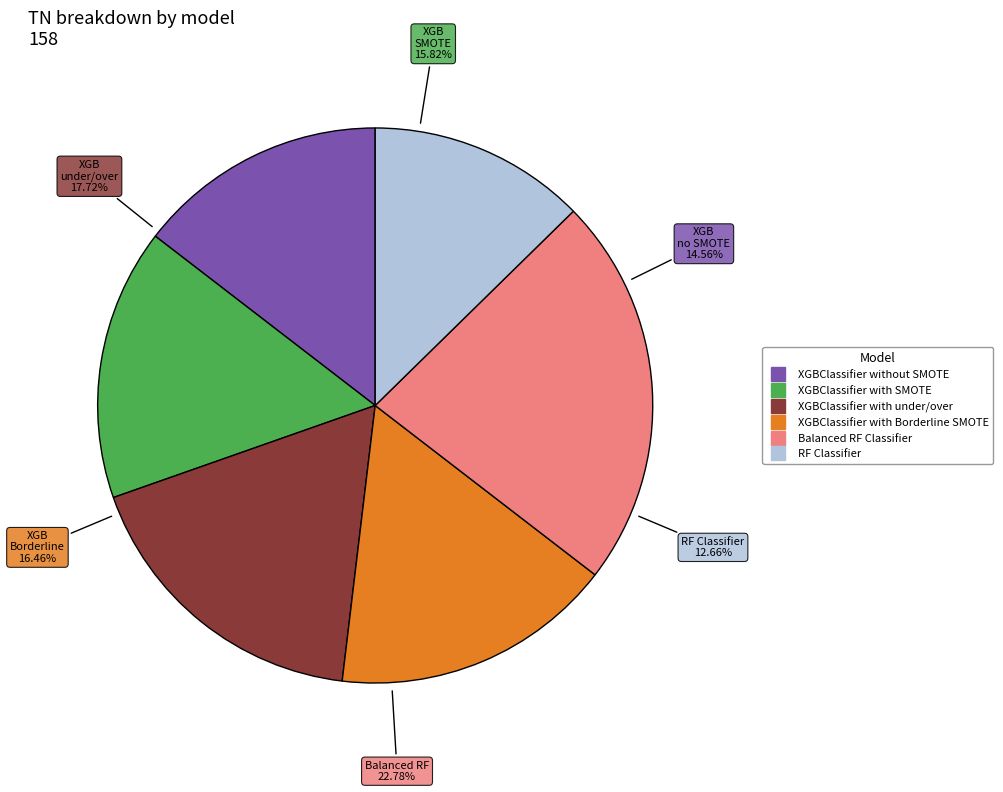

Which has a higher value, Balanced RF Classifier or XGBClassifier with under/over?

Balanced RF Classifier